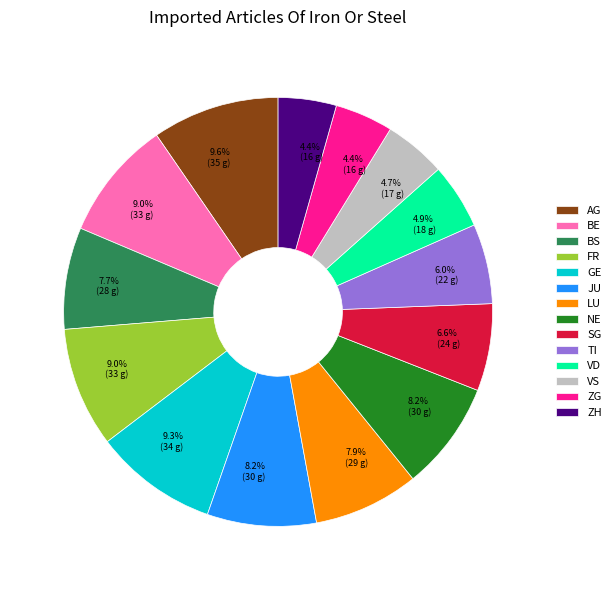

Is it true that BE is 9% of the pie?

True